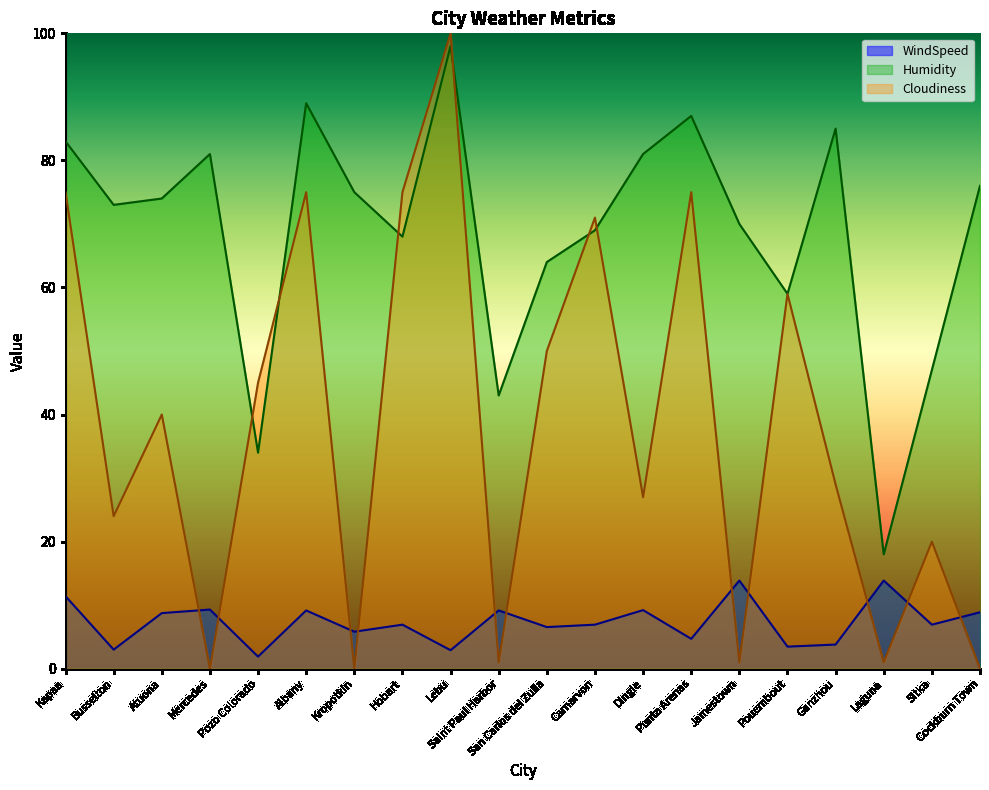

Rank the series by their average value, from highest to lowest.

Humidity, Cloudiness, WindSpeed